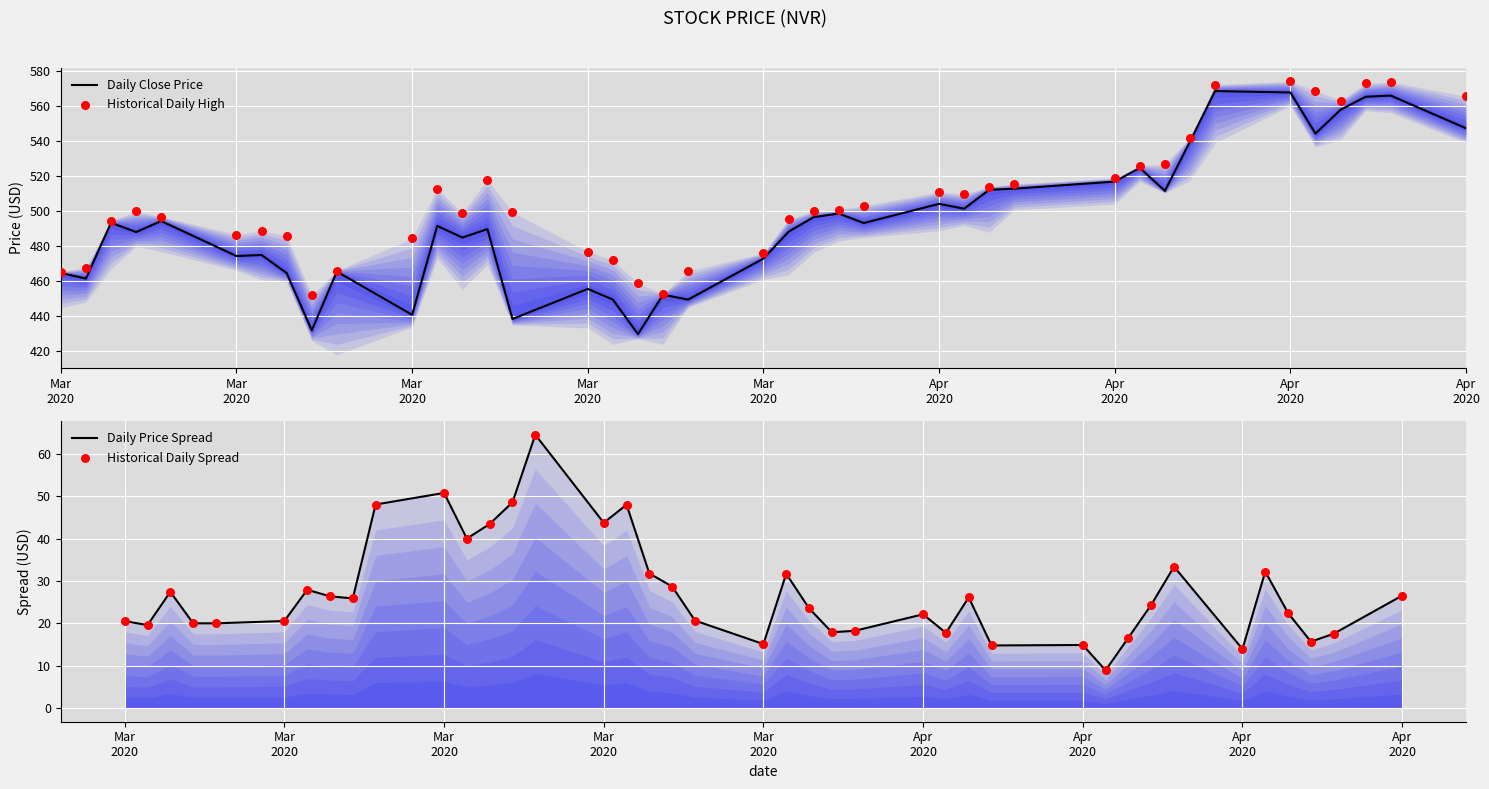

At how many categories does at least one series exceed 26?

40